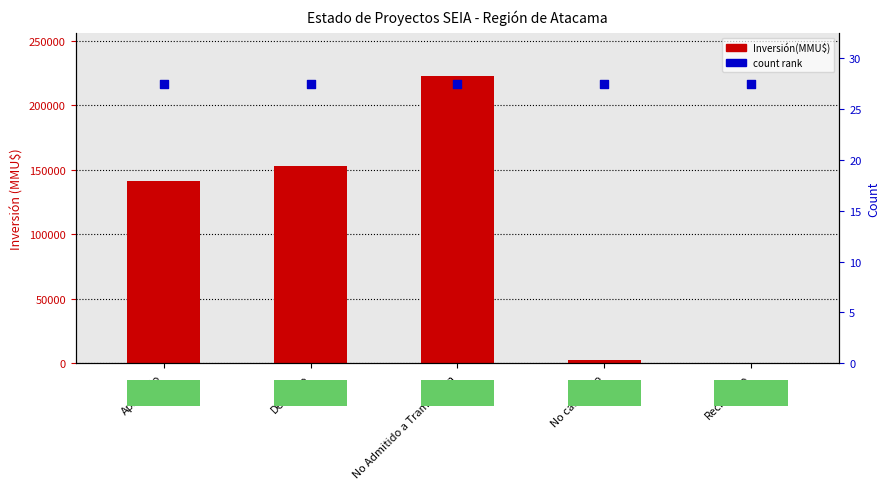

At how many categories does at least one series exceed 186902?

1